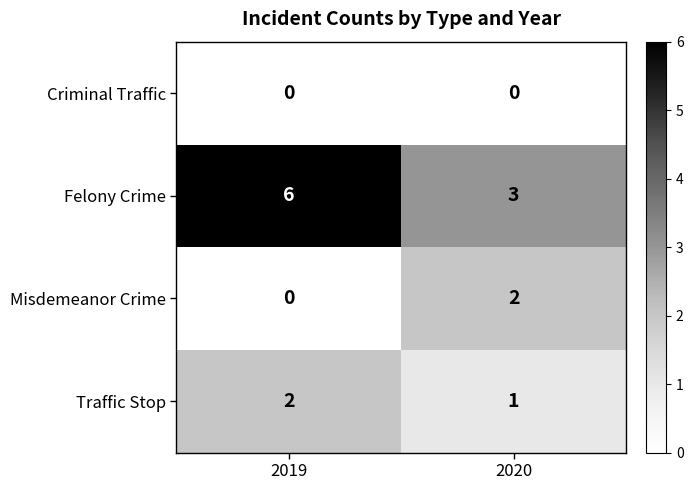

How many distinct data groups are displayed?

4